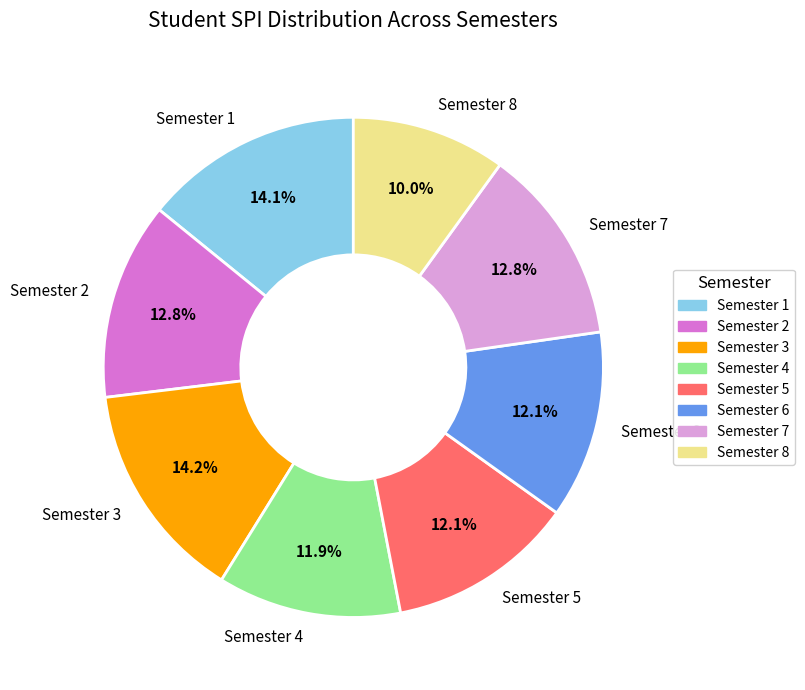

What is the smallest slice in the pie chart?

Semester 8